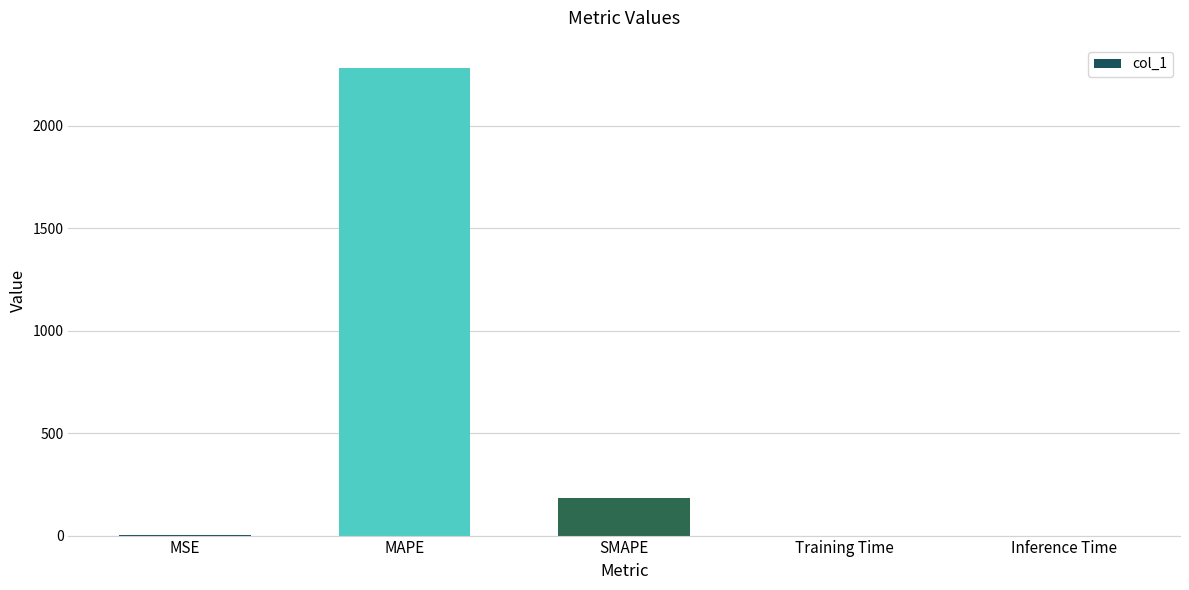

How many data points does each series have?

5